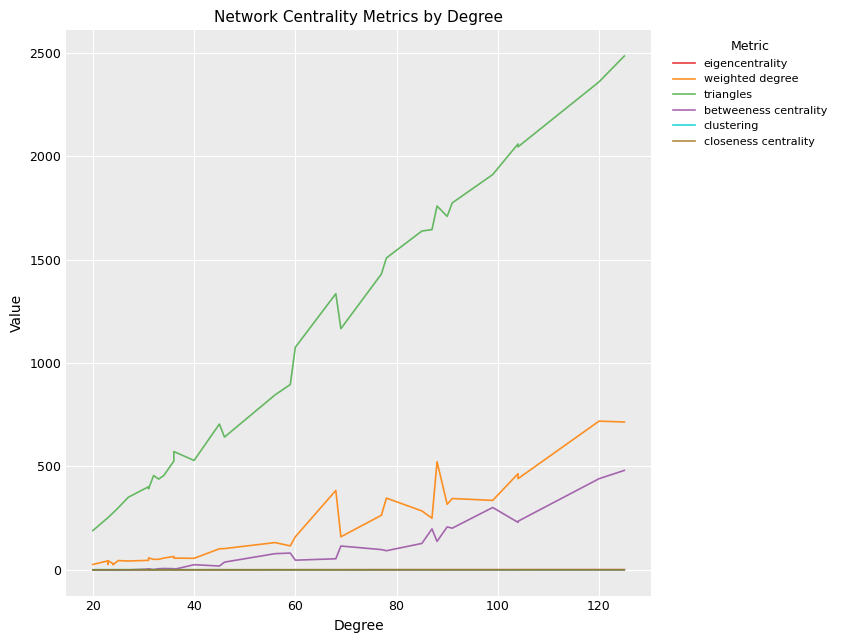

Which series has the largest range (max minus min)?

triangles